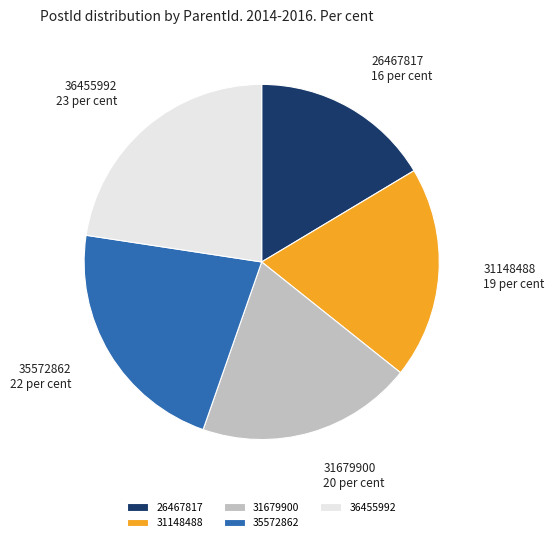

Is 31148488 the majority of the pie?

No